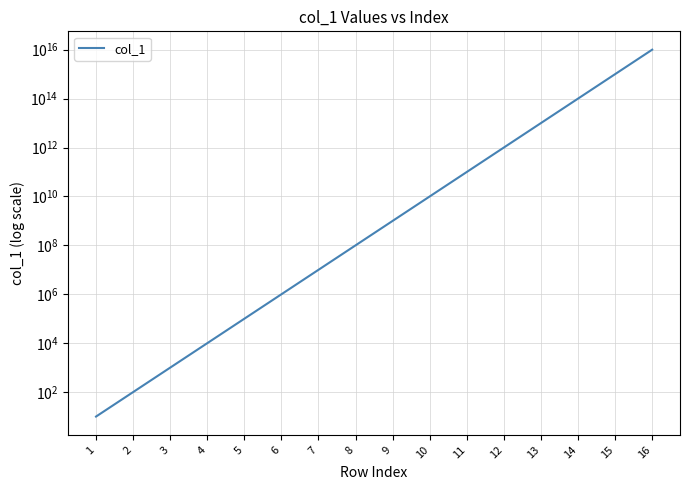

Rank the categories by value from lowest to highest.

1, 2, 3, 4, 5, 6, 7, 8, 9, 10, 11, 12, 13, 14, 15, 16